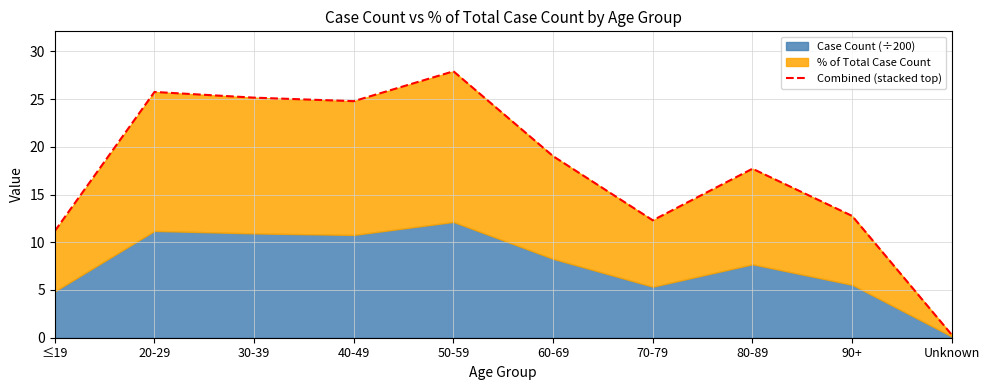

What position from the left is 90+?

9